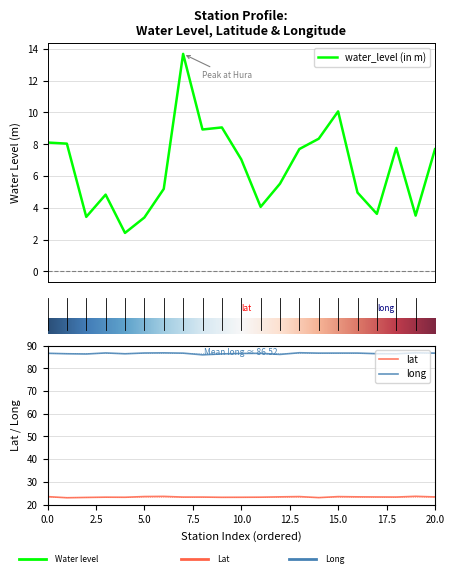

True or false: long and lat cross at least once.

False